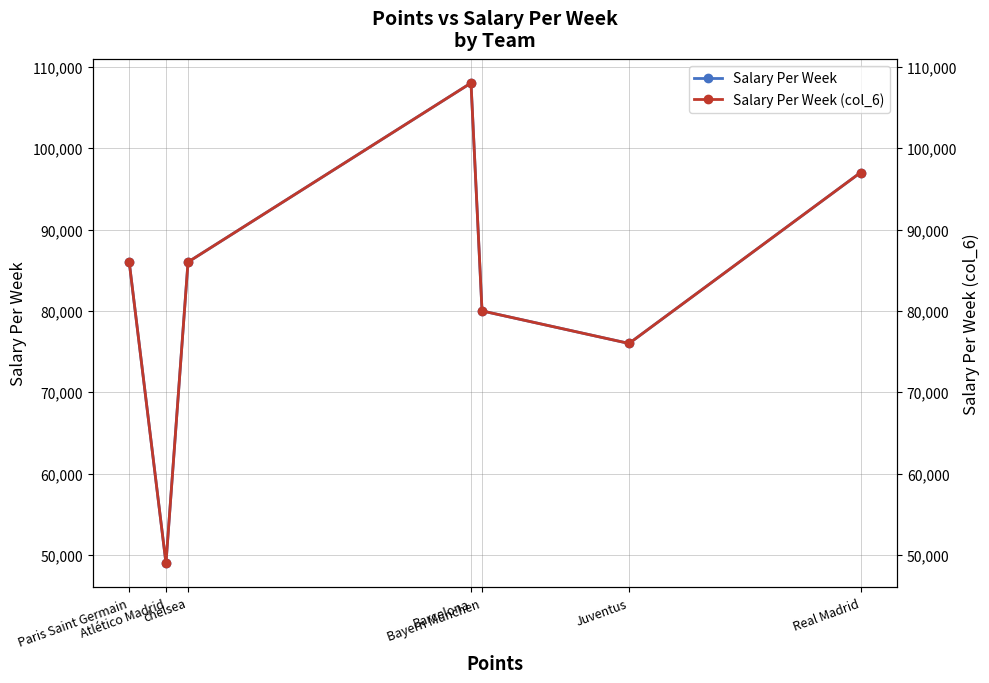

How many interior local valleys does the Salary Per Week (col_6) series have?

2